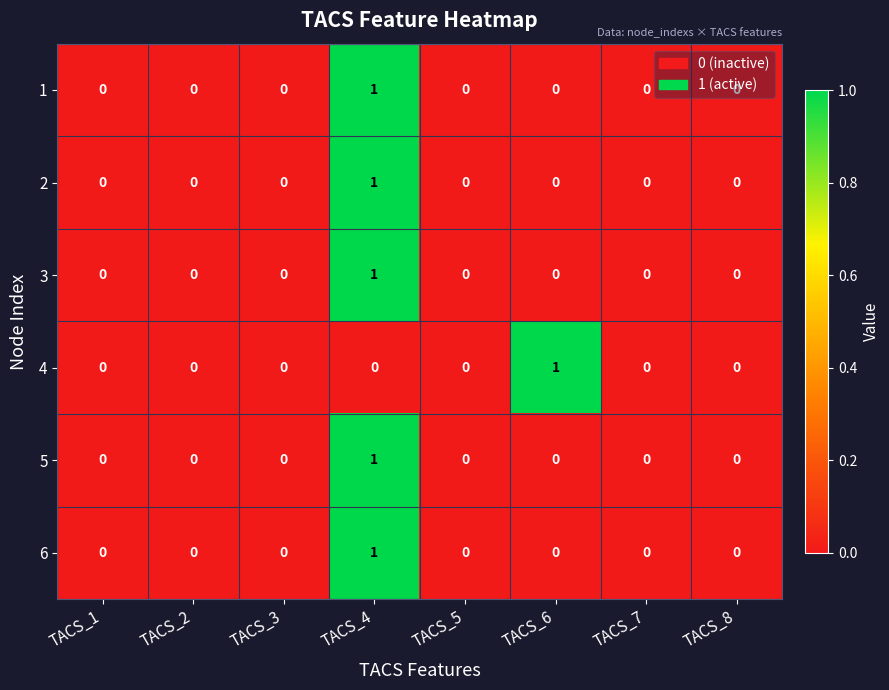

Count the 3 values in the range 0 to 1.

8